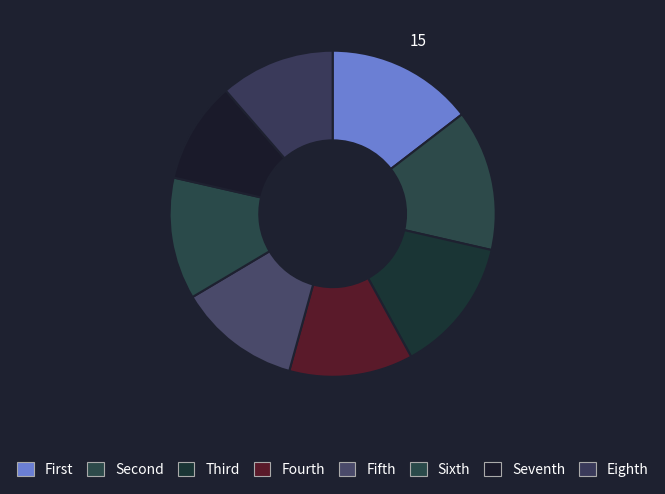

How many slices are in this pie chart?

8